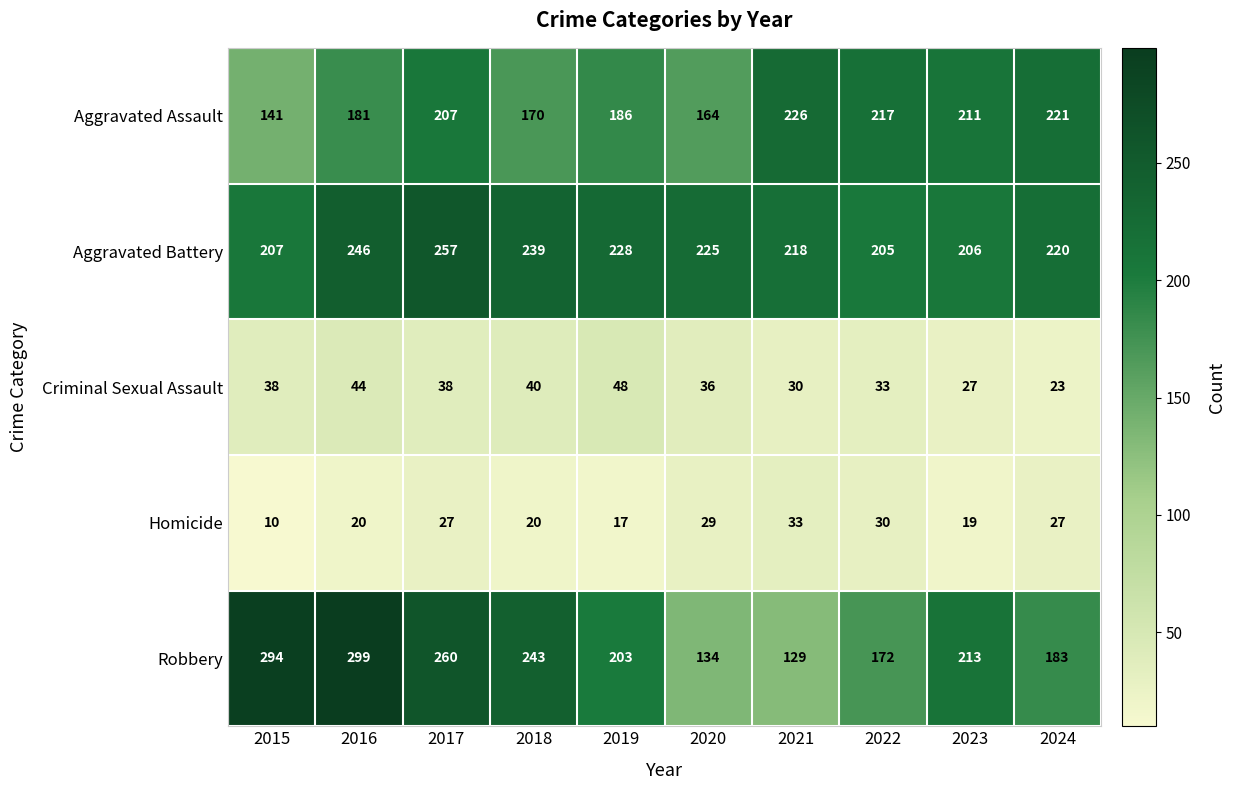

What is the minimum value shown in the chart?

10